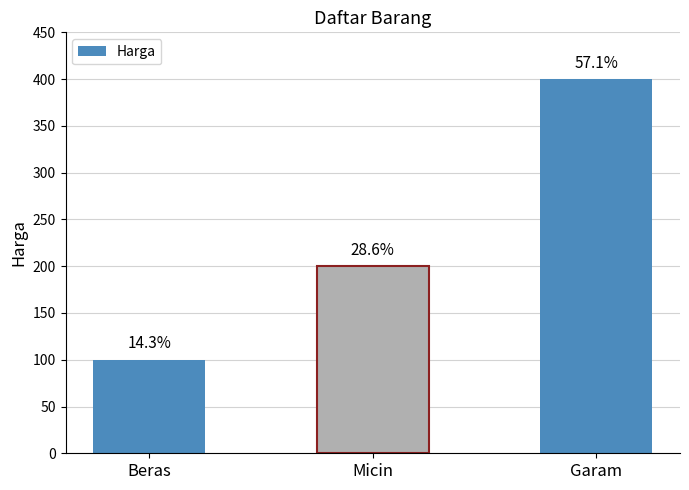

How many bars are there in total?

3